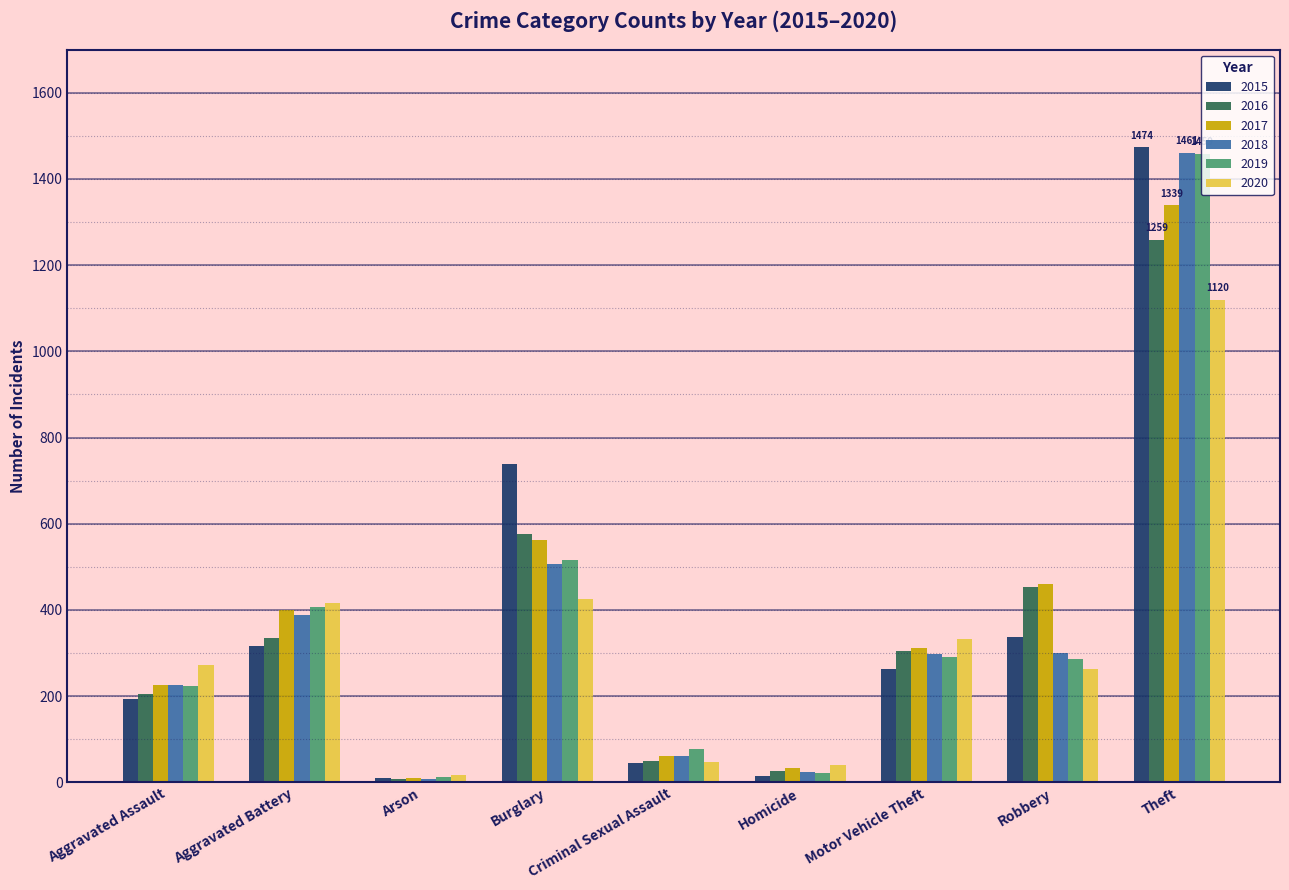

Which category has the highest value in the 2016 series?

Theft